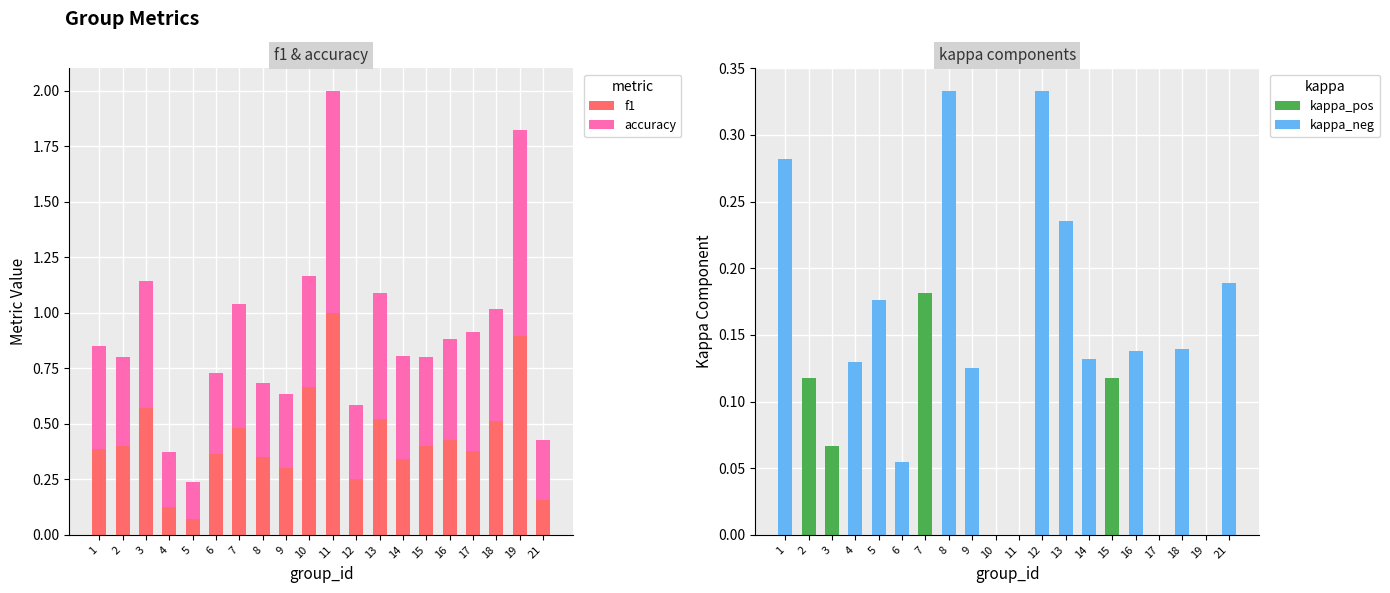

The accuracy series shows 0.2 at 17. True or false?

False